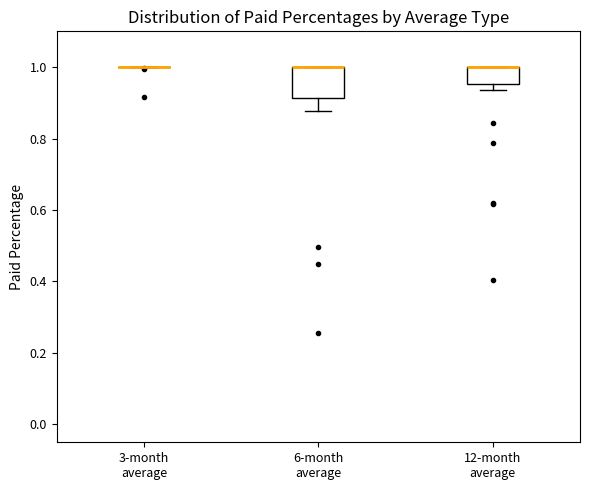

Comparing the boxes themselves (not the whiskers), which one is the tallest?

6-month average